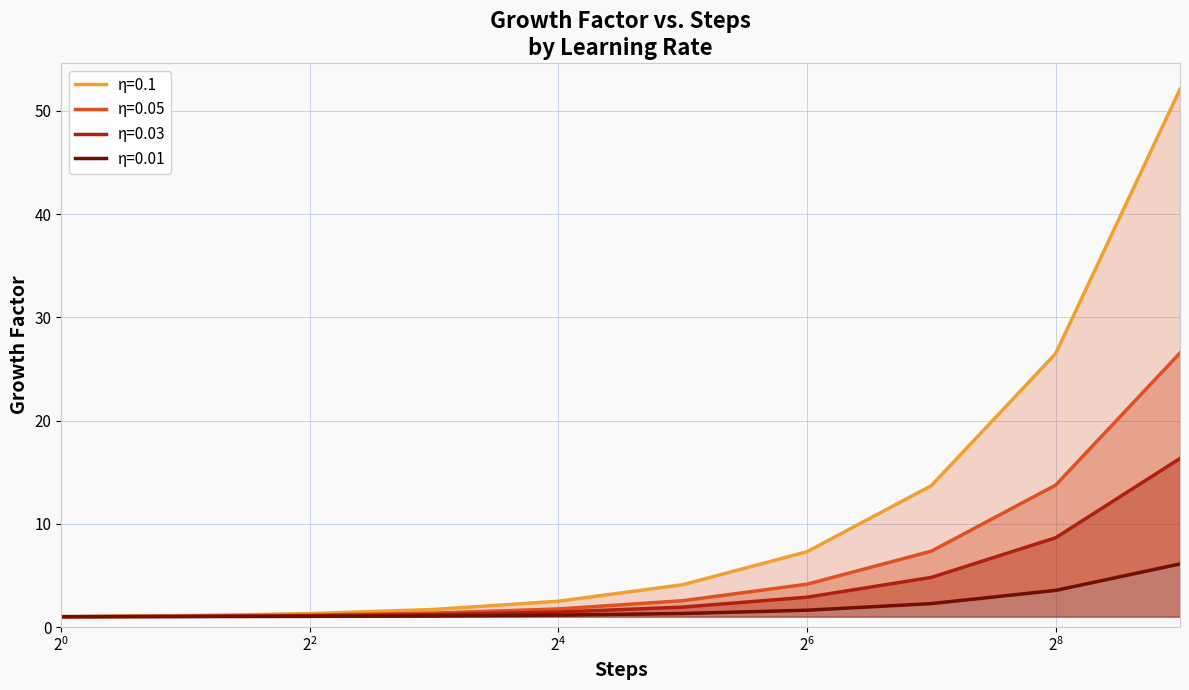

What is the value of the 0.1 point at the 1st from the left?

1.0